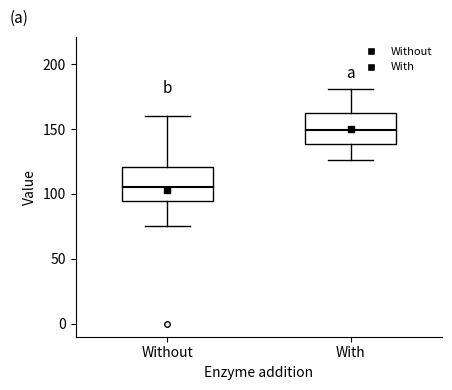

Where is the lower edge of the box for Without on the y-axis? The values are not printed on the chart, so give them approximately, as read against the axis.

95